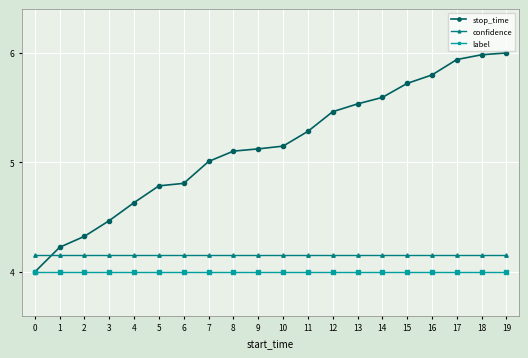

What is the value of the stop_time point at the 7th from the left?

4.8